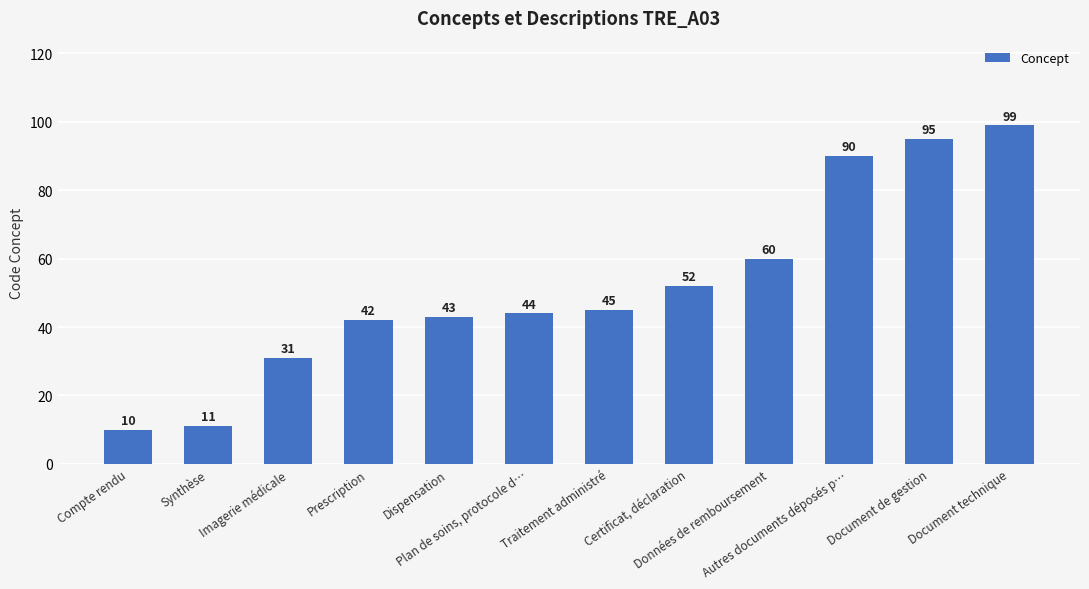

Count the number of categories in the chart.

12